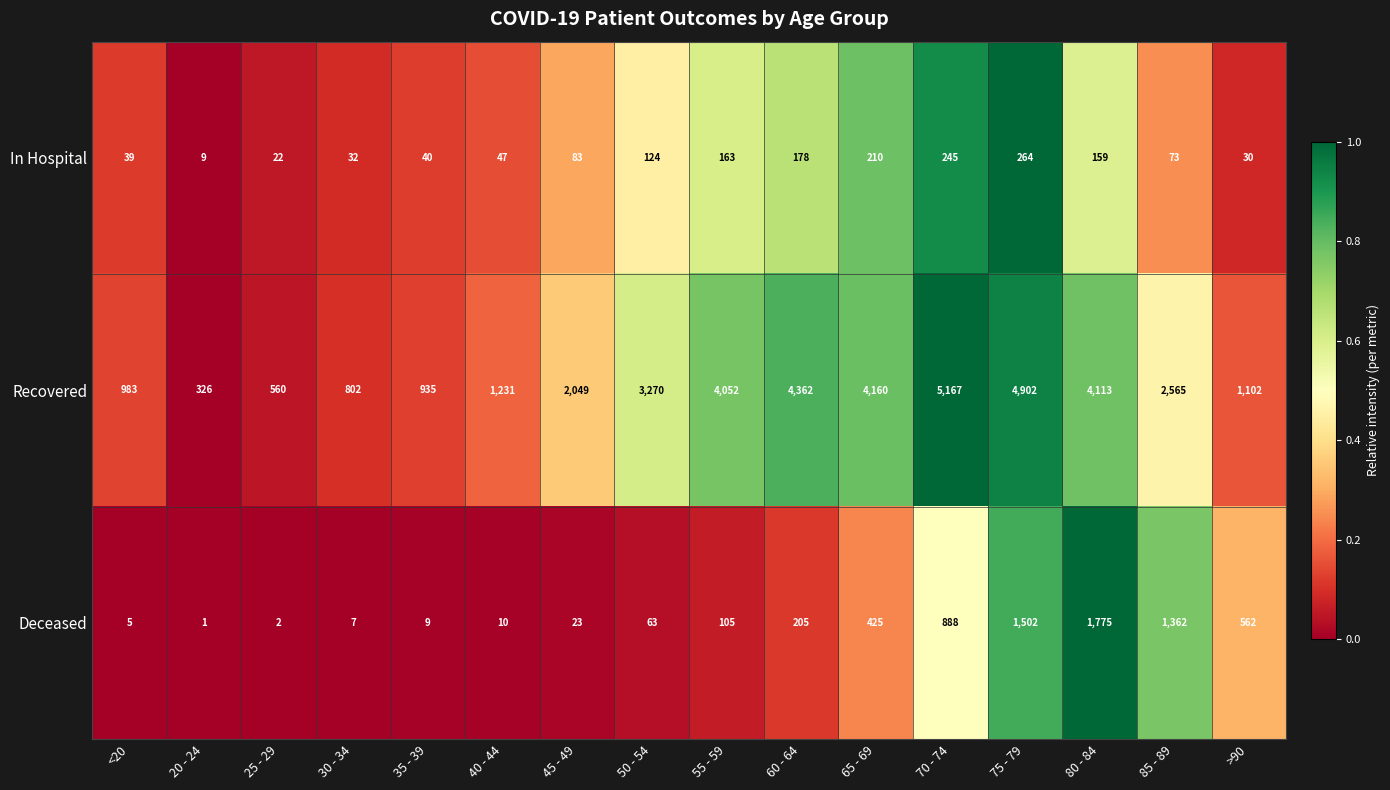

The value of In Hospital at 20 - 24 is 5. True or false?

False